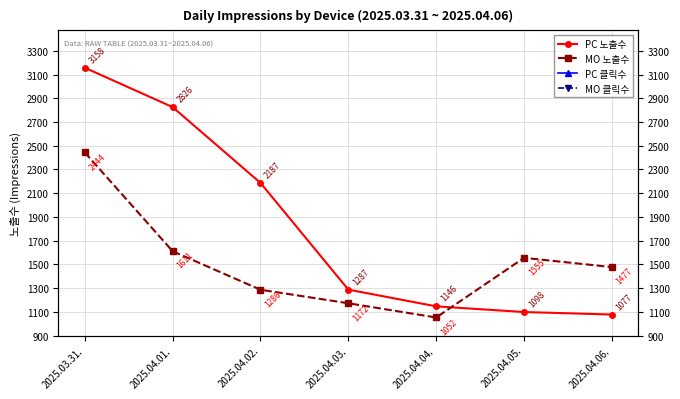

At which label does MO 클릭수 reach its peak?

2025.04.05.